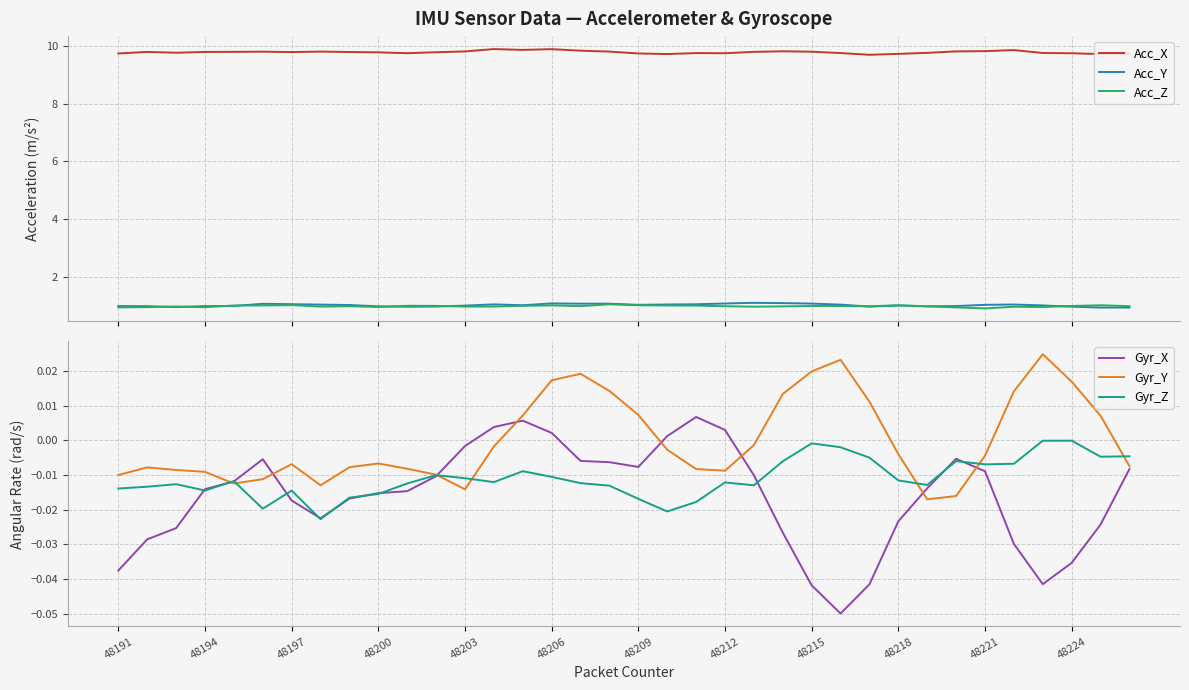

True or false: Acc_X and Acc_Z intersect in this chart.

False